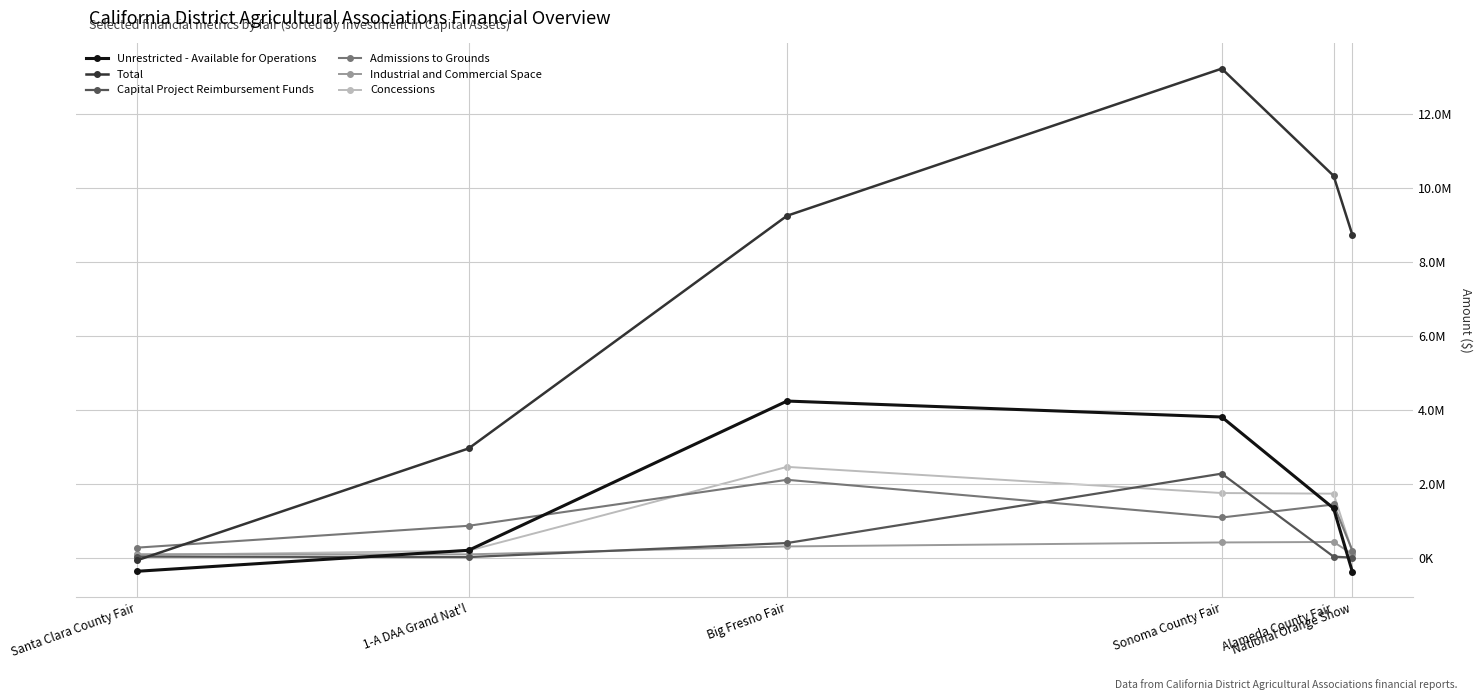

What are all the series names shown in the legend?

Unrestricted - Available for Operations, Total, Capital Project Reimbursement Funds, Admissions to Grounds, Industrial and Commercial Space, Concessions